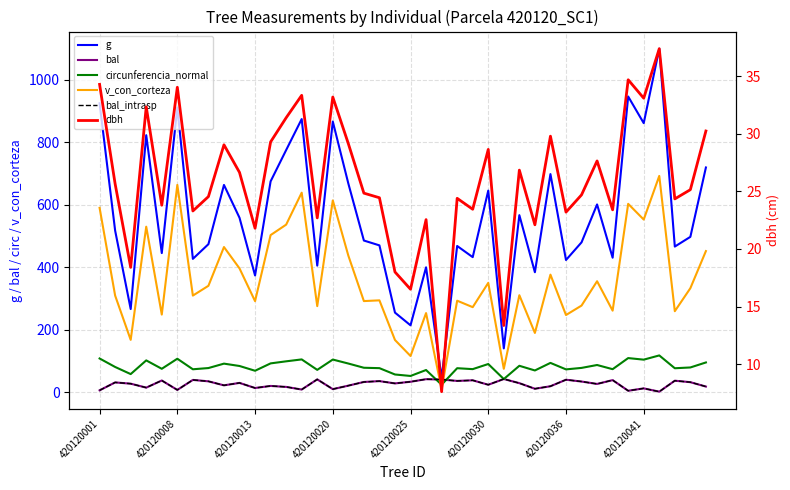

Between 9 and 26, which series saw the biggest shift?

g